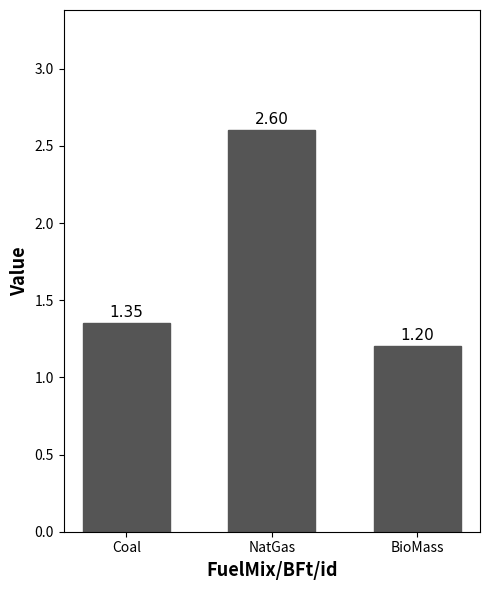

Is it true that the value at BioMass is 2.0?

False